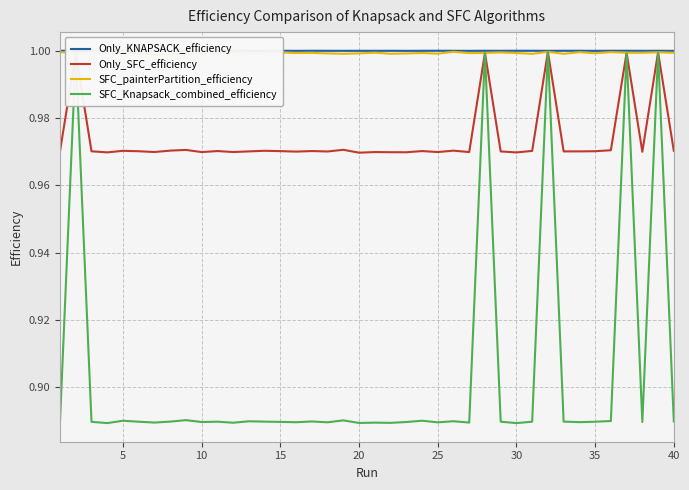

The SFC_Knapsack_combined_efficiency series shows 0.3 at 37. True or false?

False